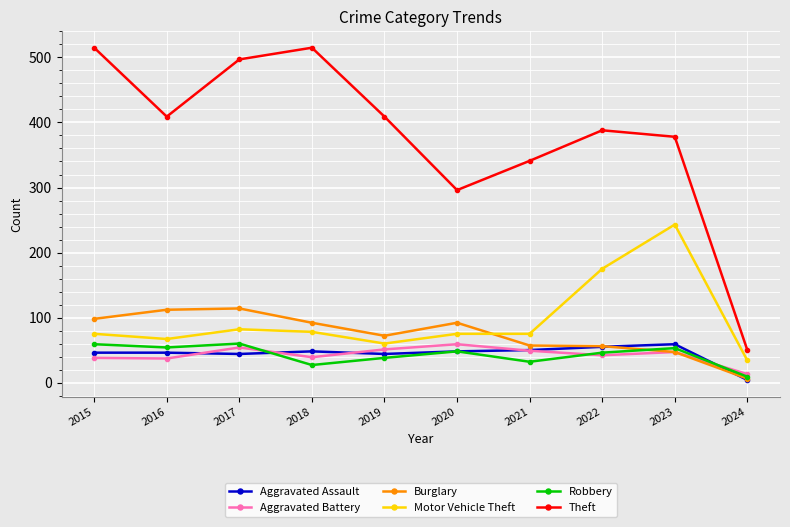

What is the value of the Aggravated Battery point at the 5th from the left?

51